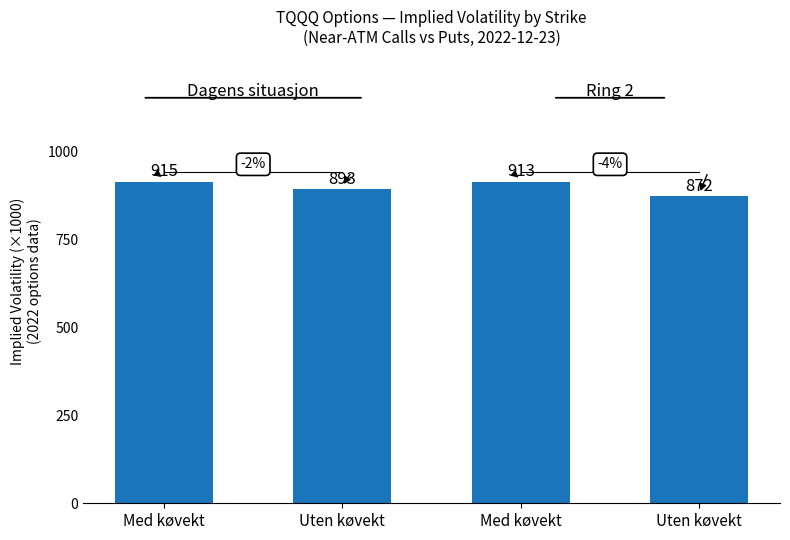

What is the label of the 1st bar from the right?

Uten køvekt